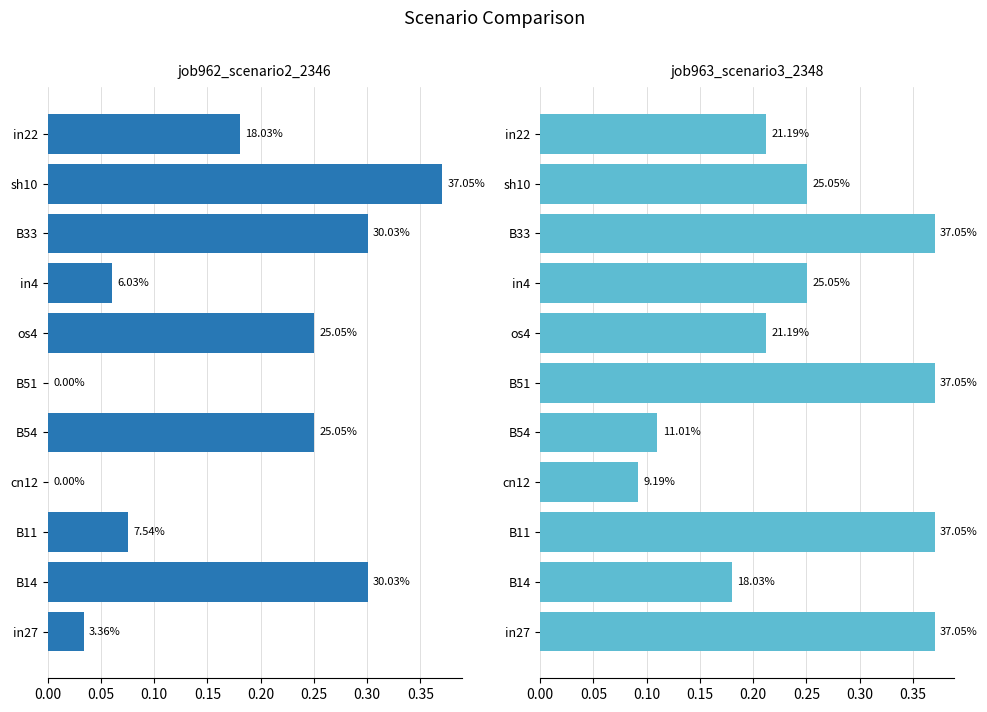

Reading right to left, list all the values displayed in this chart.

job962_scenario2_2346: 0.2	0.4	0.3	0.1	0.3	0.0	0.3	0.0	0.1	0.3	0.0
job963_scenario3_2348: 0.2	0.3	0.4	0.3	0.2	0.4	0.1	0.1	0.4	0.2	0.4